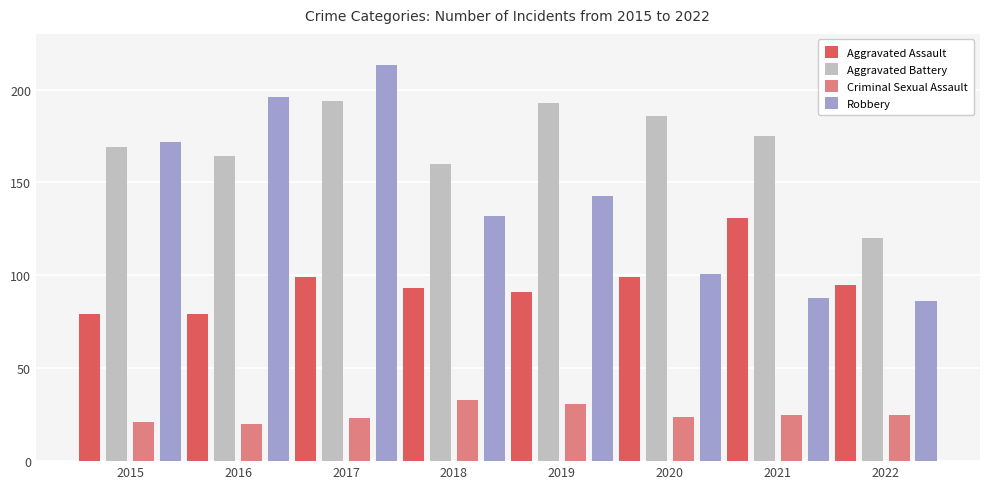

Rank the categories by Robbery value from highest to lowest.

2017, 2016, 2015, 2019, 2018, 2020, 2021, 2022